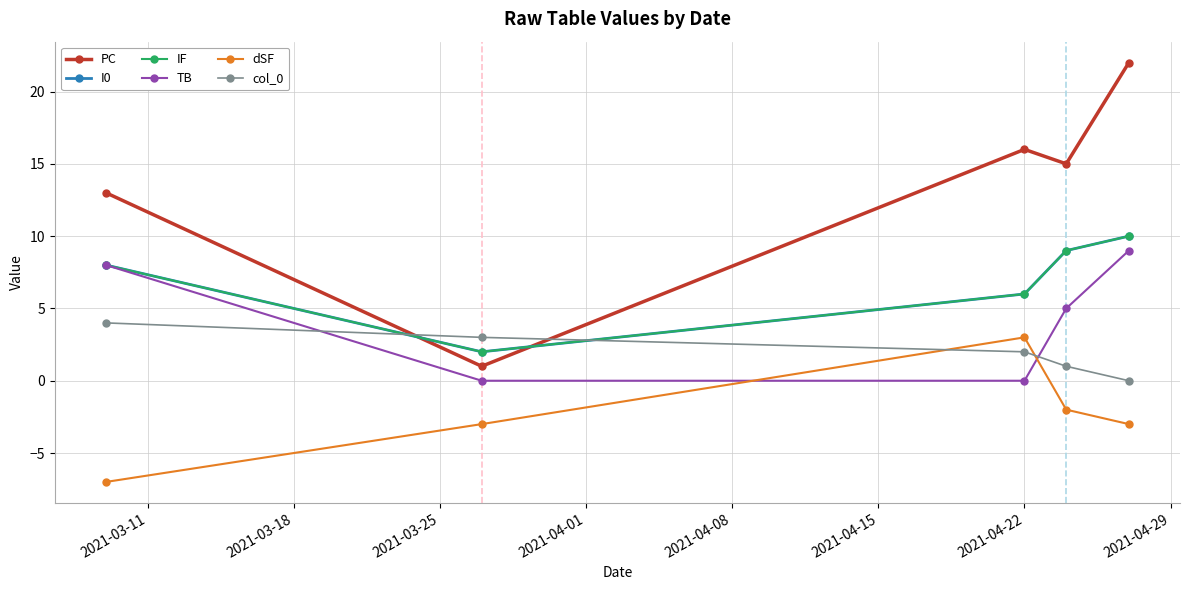

What is the sum of all PC values?

67